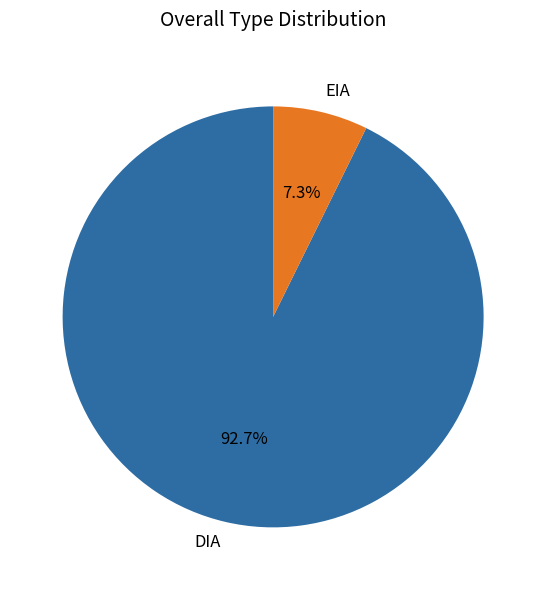

What percentage is NOT represented by EIA?

92.7%